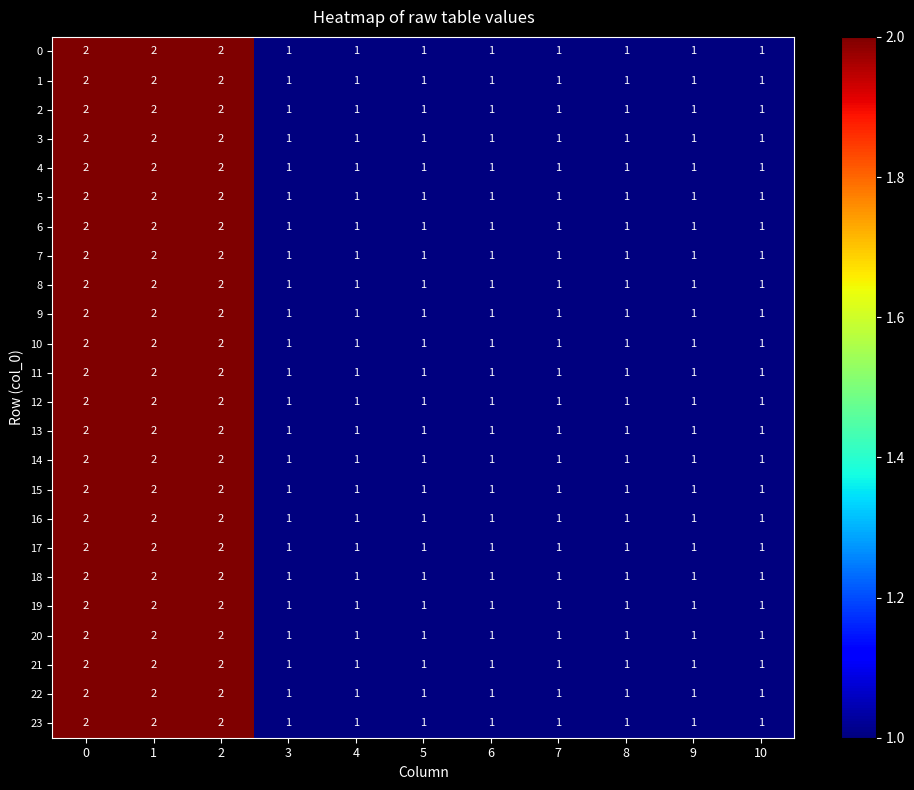

The 21 series shows 3 at 0. True or false?

False